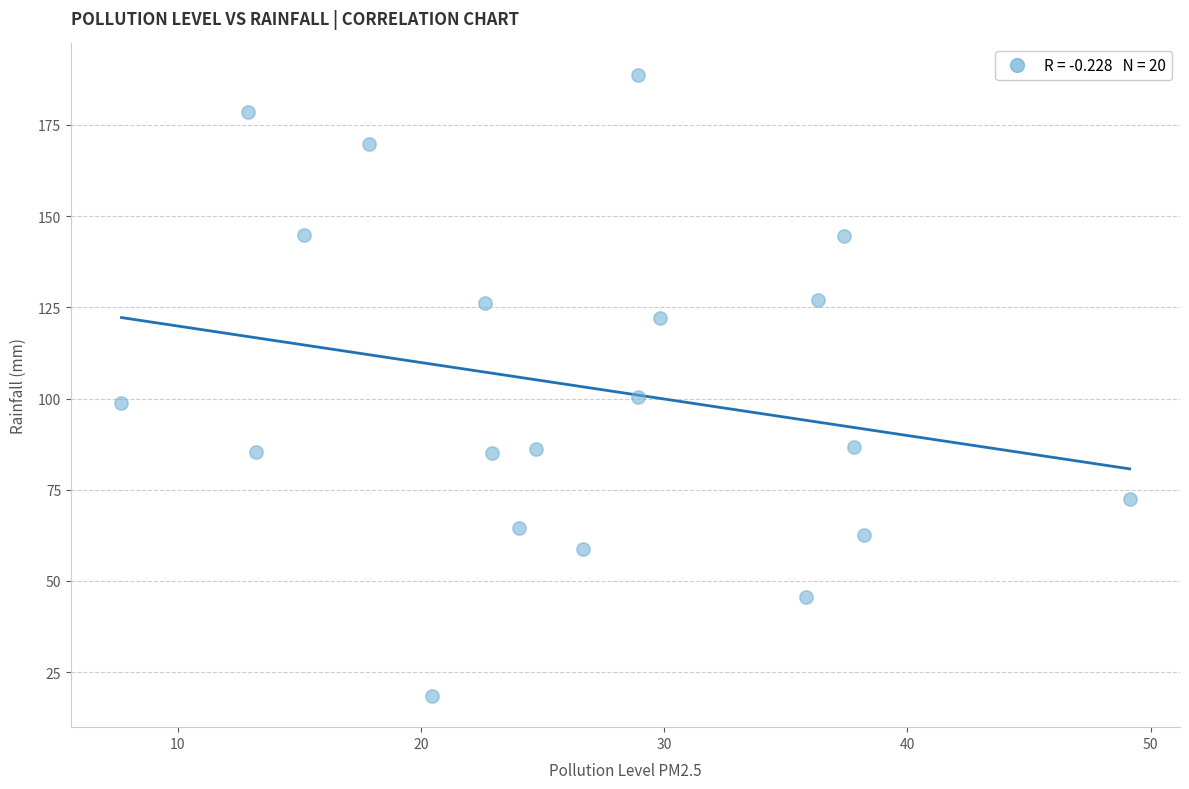

What is the range of X values (max minus min)?

41.4